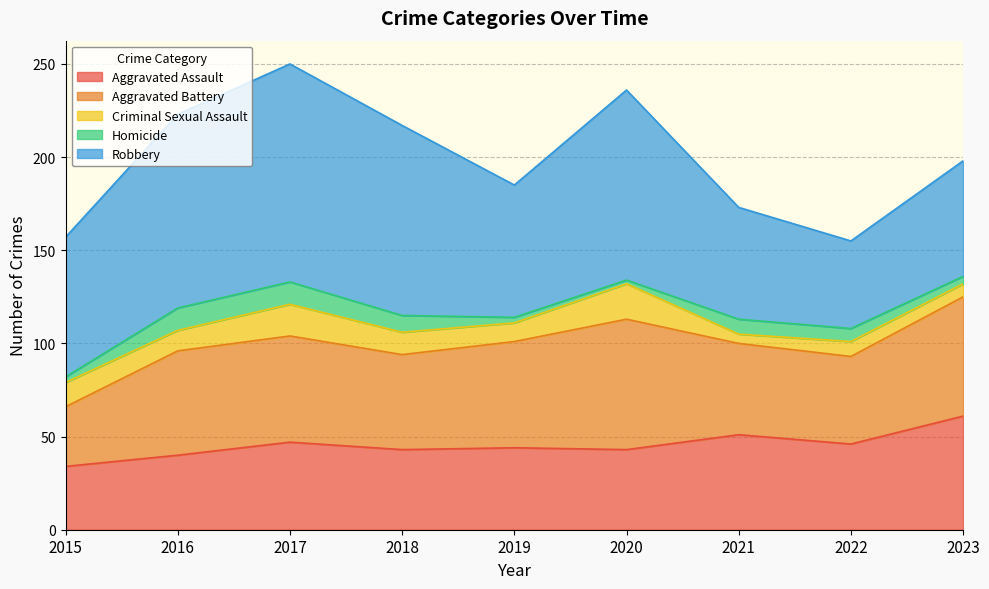

The Robbery series shows 107 at 2015. True or false?

False